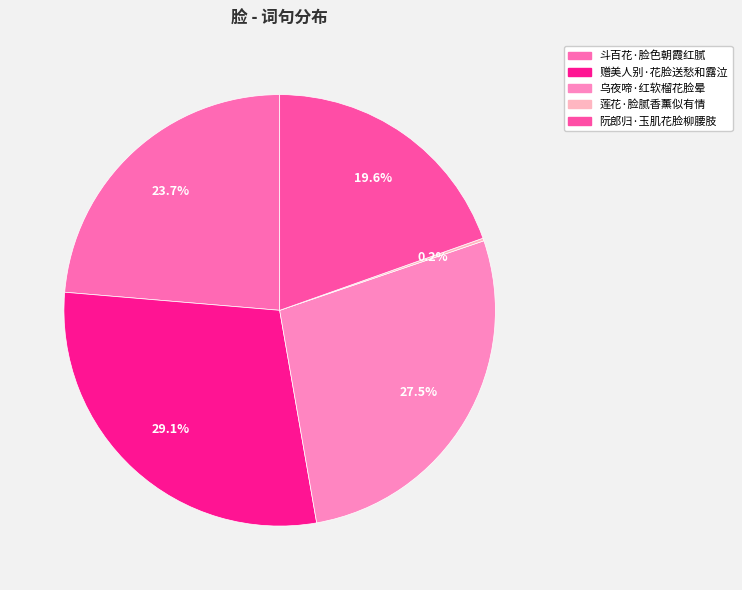

True or false: 莲花·脸腻香薰似有情 accounts for 1% of the total.

False